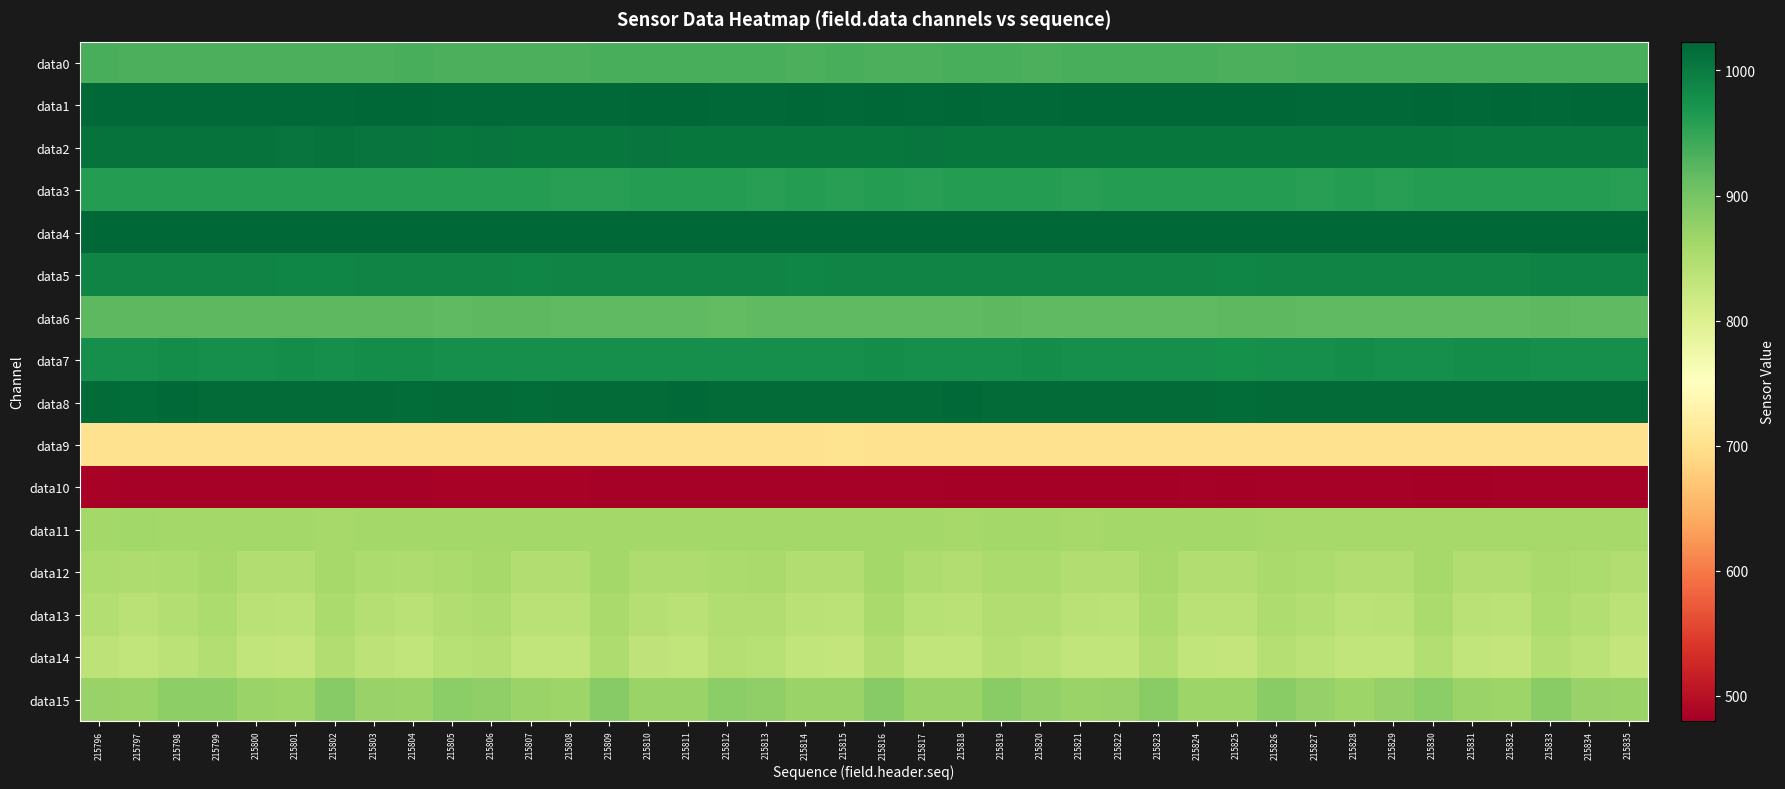

Reading left to right, list all the values displayed in this chart.

data0: 215796=935	215797=932	215798=933	215799=932	215800=933	215801=933	215802=933	215803=933	215804=934	215805=933	215806=933	215807=933	215808=933	215809=934	215810=934	215811=934	215812=934	215813=934	215814=933	215815=934	215816=933	215817=932	215818=934	215819=934	215820=933	215821=935	215822=934	215823=934	215824=934	215825=933	215826=933	215827=934	215828=934	215829=934	215830=934	215831=935	215832=935	215833=935	215834=934	215835=935
data1: 215796=1020	215797=1020	215798=1020	215799=1019	215800=1020	215801=1019	215802=1020	215803=1021	215804=1021	215805=1020	215806=1020	215807=1020	215808=1020	215809=1020	215810=1021	215811=1021	215812=1020	215813=1020	215814=1022	215815=1020	215816=1021	215817=1020	215818=1021	215819=1020	215820=1020	215821=1021	215822=1021	215823=1021	215824=1021	215825=1021	215826=1021	215827=1020	215828=1020	215829=1020	215830=1021	215831=1020	215832=1021	215833=1020	215834=1021	215835=1021
data2: 215796=1009	215797=1009	215798=1009	215799=1009	215800=1009	215801=1008	215802=1009	215803=1008	215804=1007	215805=1006	215806=1007	215807=1006	215808=1006	215809=1006	215810=1007	215811=1006	215812=1006	215813=1005	215814=1005	215815=1005	215816=1006	215817=1007	215818=1005	215819=1005	215820=1005	215821=1006	215822=1006	215823=1006	215824=1005	215825=1006	215826=1004	215827=1005	215828=1004	215829=1004	215830=1004	215831=1002	215832=1003	215833=1003	215834=1003	215835=1003
data3: 215796=960	215797=960	215798=960	215799=960	215800=960	215801=960	215802=960	215803=960	215804=960	215805=960	215806=960	215807=960	215808=959	215809=959	215810=960	215811=960	215812=960	215813=959	215814=960	215815=959	215816=960	215817=959	215818=960	215819=960	215820=960	215821=959	215822=960	215823=960	215824=960	215825=960	215826=960	215827=959	215828=960	215829=959	215830=960	215831=960	215832=960	215833=960	215834=960	215835=959
data4: 215796=1023	215797=1023	215798=1023	215799=1023	215800=1023	215801=1023	215802=1023	215803=1023	215804=1023	215805=1023	215806=1023	215807=1023	215808=1023	215809=1023	215810=1023	215811=1023	215812=1023	215813=1023	215814=1023	215815=1023	215816=1023	215817=1023	215818=1023	215819=1023	215820=1023	215821=1023	215822=1023	215823=1023	215824=1023	215825=1023	215826=1023	215827=1023	215828=1023	215829=1023	215830=1023	215831=1023	215832=1023	215833=1023	215834=1023	215835=1023
data5: 215796=990	215797=990	215798=990	215799=990	215800=990	215801=989	215802=989	215803=990	215804=990	215805=990	215806=991	215807=989	215808=991	215809=990	215810=990	215811=990	215812=990	215813=990	215814=989	215815=991	215816=990	215817=990	215818=991	215819=990	215820=990	215821=991	215822=990	215823=990	215824=990	215825=989	215826=990	215827=990	215828=990	215829=990	215830=990	215831=991	215832=991	215833=992	215834=992	215835=992
data6: 215796=920	215797=920	215798=921	215799=920	215800=920	215801=920	215802=920	215803=920	215804=921	215805=919	215806=920	215807=920	215808=919	215809=919	215810=919	215811=918	215812=916	215813=918	215814=918	215815=918	215816=919	215817=919	215818=919	215819=920	215820=919	215821=918	215822=918	215823=919	215824=919	215825=920	215826=920	215827=919	215828=919	215829=918	215830=918	215831=918	215832=918	215833=920	215834=918	215835=918
data7: 215796=978	215797=978	215798=979	215799=978	215800=978	215801=979	215802=978	215803=979	215804=979	215805=978	215806=978	215807=978	215808=978	215809=978	215810=978	215811=978	215812=977	215813=978	215814=978	215815=978	215816=979	215817=978	215818=978	215819=978	215820=979	215821=978	215822=978	215823=977	215824=977	215825=976	215826=978	215827=978	215828=979	215829=978	215830=978	215831=979	215832=979	215833=978	215834=978	215835=978
data8: 215796=1017	215797=1016	215798=1019	215799=1017	215800=1017	215801=1017	215802=1018	215803=1018	215804=1016	215805=1017	215806=1017	215807=1016	215808=1018	215809=1018	215810=1018	215811=1019	215812=1017	215813=1018	215814=1018	215815=1018	215816=1017	215817=1018	215818=1019	215819=1017	215820=1017	215821=1017	215822=1018	215823=1017	215824=1017	215825=1016	215826=1018	215827=1017	215828=1018	215829=1018	215830=1017	215831=1017	215832=1017	215833=1017	215834=1017	215835=1018
data9: 215796=702	215797=702	215798=702	215799=702	215800=702	215801=701	215802=701	215803=702	215804=702	215805=702	215806=702	215807=702	215808=701	215809=701	215810=702	215811=702	215812=702	215813=702	215814=702	215815=703	215816=702	215817=702	215818=702	215819=701	215820=701	215821=702	215822=702	215823=702	215824=702	215825=702	215826=701	215827=702	215828=701	215829=702	215830=701	215831=702	215832=701	215833=702	215834=702	215835=702
data10: 215796=485	215797=484	215798=484	215799=484	215800=483	215801=483	215802=484	215803=484	215804=484	215805=486	215806=485	215807=485	215808=485	215809=484	215810=483	215811=483	215812=484	215813=484	215814=484	215815=483	215816=483	215817=483	215818=482	215819=482	215820=482	215821=481	215822=482	215823=482	215824=483	215825=482	215826=483	215827=483	215828=483	215829=483	215830=480	215831=482	215832=483	215833=483	215834=483	215835=484
data11: 215796=861	215797=862	215798=860	215799=860	215800=860	215801=860	215802=859	215803=860	215804=860	215805=861	215806=861	215807=861	215808=860	215809=861	215810=860	215811=860	215812=860	215813=861	215814=860	215815=860	215816=861	215817=860	215818=859	215819=860	215820=860	215821=859	215822=860	215823=860	215824=861	215825=860	215826=859	215827=859	215828=859	215829=859	215830=858	215831=858	215832=859	215833=859	215834=859	215835=859
data12: 215796=853	215797=850	215798=852	215799=859	215800=849	215801=849	215802=858	215803=852	215804=850	215805=854	215806=858	215807=849	215808=849	215809=860	215810=851	215811=850	215812=855	215813=856	215814=849	215815=849	215816=860	215817=850	215818=849	215819=855	215820=854	215821=848	215822=848	215823=858	215824=849	215825=848	215826=856	215827=853	215828=848	215829=849	215830=858	215831=848	215832=848	215833=856	215834=852	215835=847
data13: 215796=845	215797=840	215798=845	215799=853	215800=839	215801=838	215802=854	215803=843	215804=840	215805=847	215806=851	215807=840	215808=839	215809=856	215810=843	215811=840	215812=849	215813=849	215814=840	215815=838	215816=856	215817=841	215818=840	215819=849	215820=848	215821=839	215822=838	215823=855	215824=839	215825=839	215826=851	215827=846	215828=838	215829=840	215830=854	215831=839	215832=838	215833=852	215834=845	215835=838
data14: 215796=836	215797=831	215798=838	215799=845	215800=832	215801=829	215802=848	215803=835	215804=831	215805=841	215806=843	215807=832	215808=830	215809=850	215810=834	215811=832	215812=843	215813=841	215814=831	215815=829	215816=849	215817=832	215818=831	215819=844	215820=840	215821=831	215822=831	215823=848	215824=831	215825=829	215826=844	215827=838	215828=830	215829=832	215830=846	215831=830	215832=829	215833=845	215834=837	215835=829
data15: 215796=872	215797=870	215798=880	215799=879	215800=870	215801=868	215802=886	215803=871	215804=870	215805=881	215806=878	215807=870	215808=868	215809=887	215810=870	215811=870	215812=882	215813=877	215814=870	215815=869	215816=886	215817=869	215818=869	215819=884	215820=875	215821=869	215822=871	215823=884	215824=868	215825=868	215826=884	215827=874	215828=868	215829=873	215830=882	215831=869	215832=867	215833=885	215834=872	215835=869